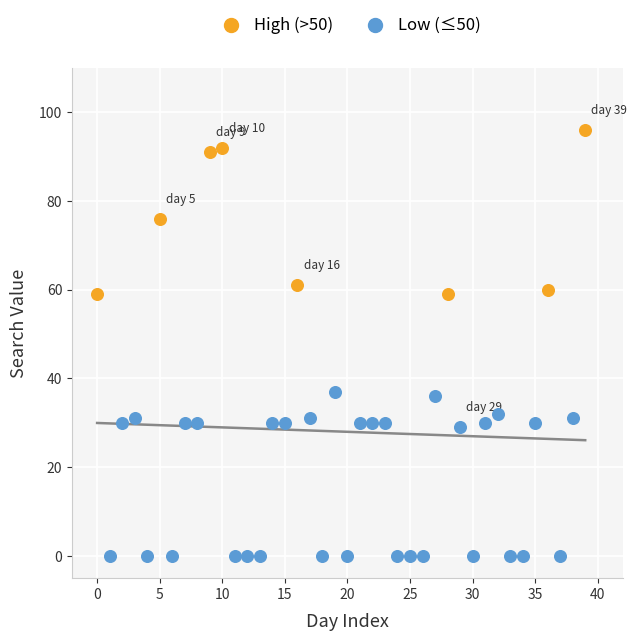

Which series contains the lowest Y value?

Low (≤50)